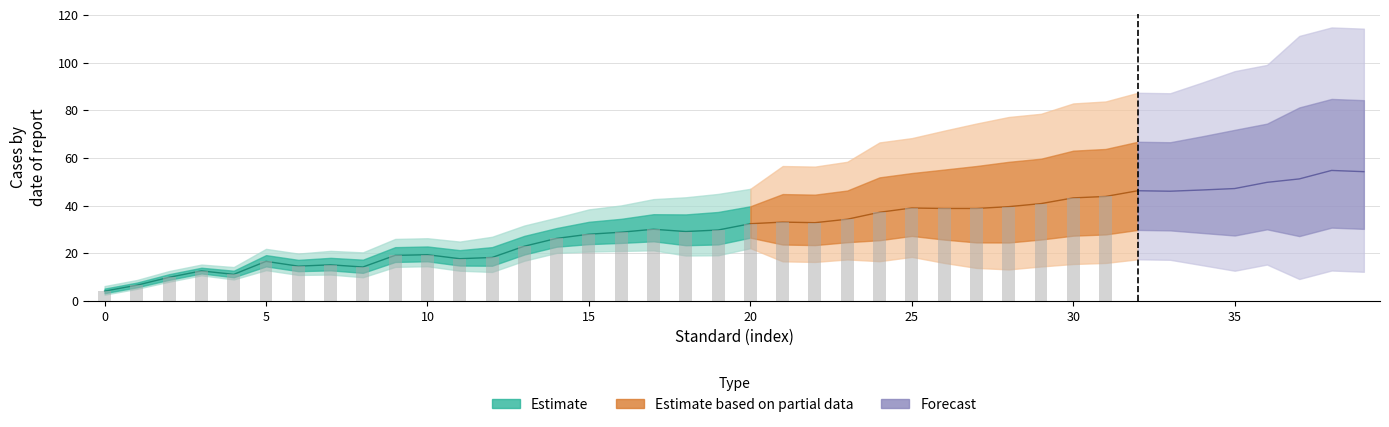

At which category is the sum across all series the highest?

38